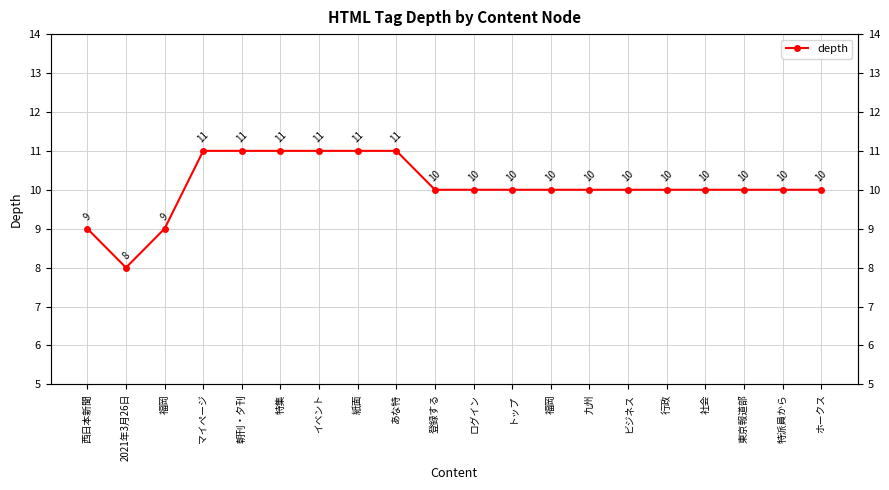

How many values are between 10 and 11?

17